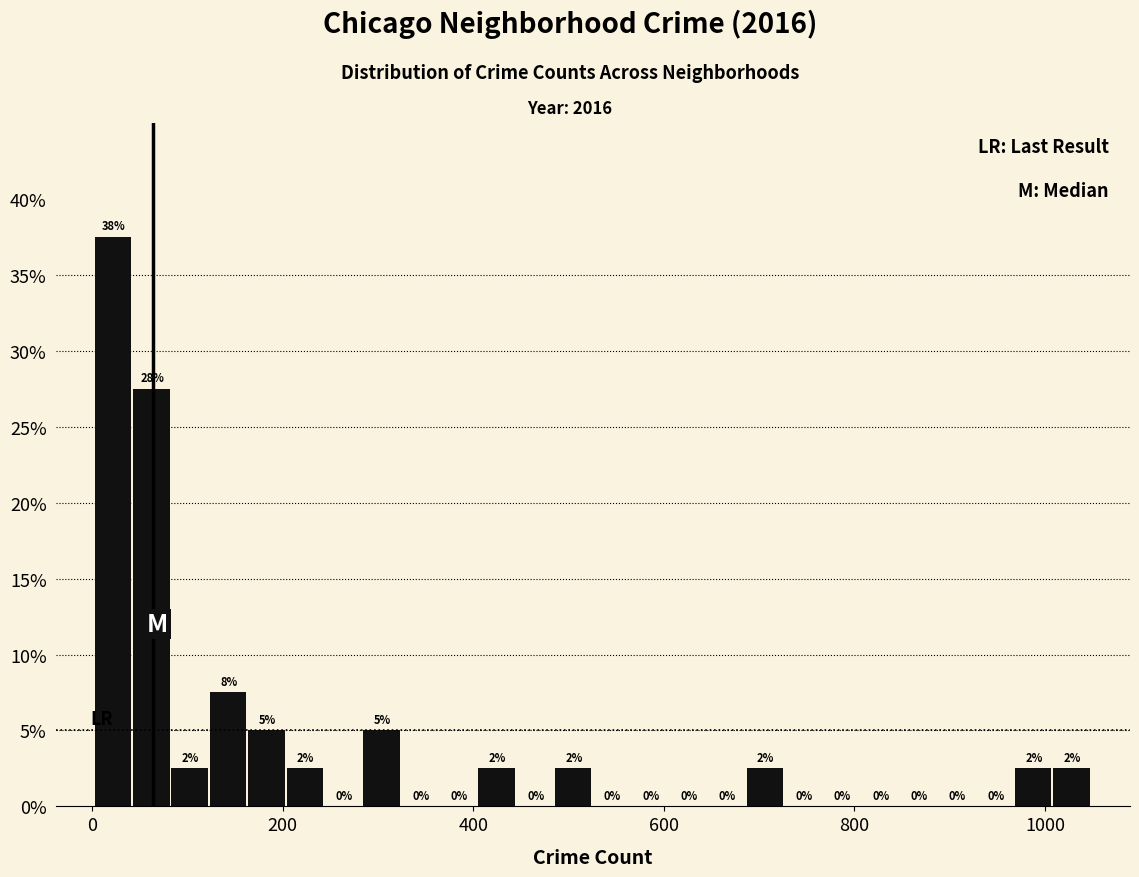

Around what value on the x-axis is the tallest bar? Give the approximate position of its centre, as read against the axis.

20